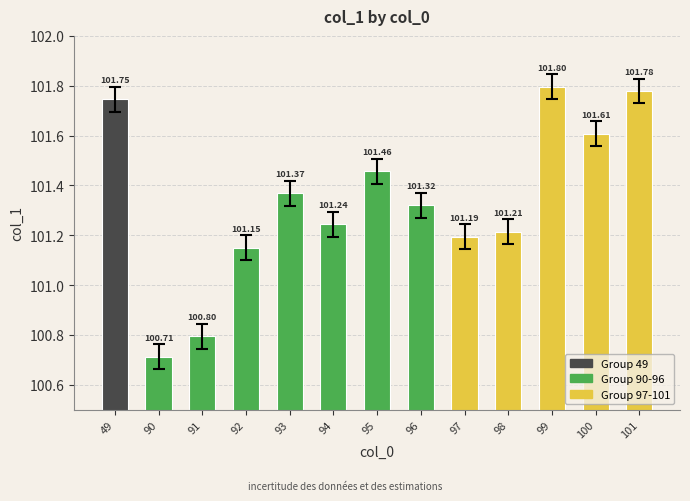

Where is the data nearest to the value 101?

92